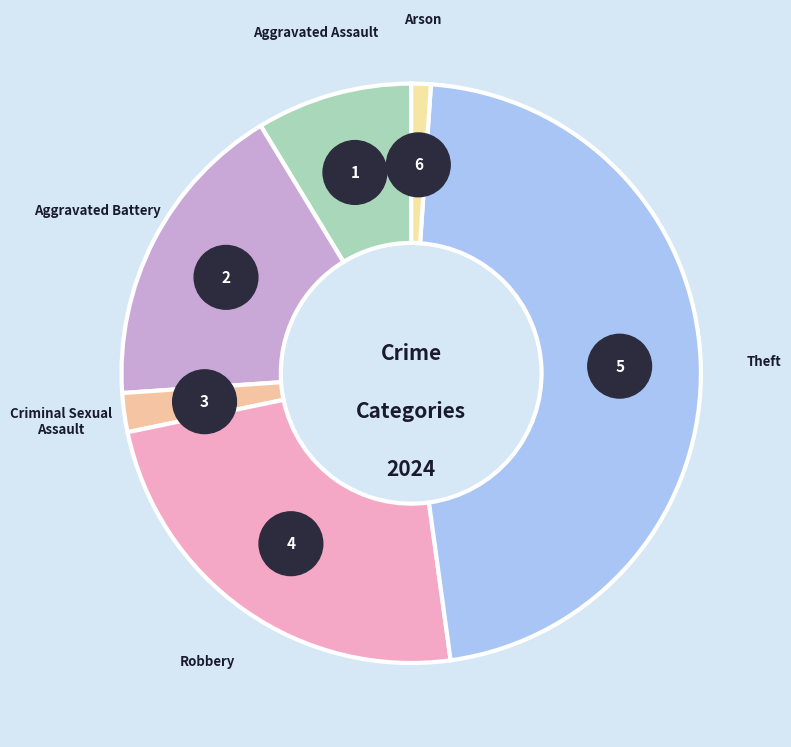

What is the smallest slice in the pie chart?

Arson